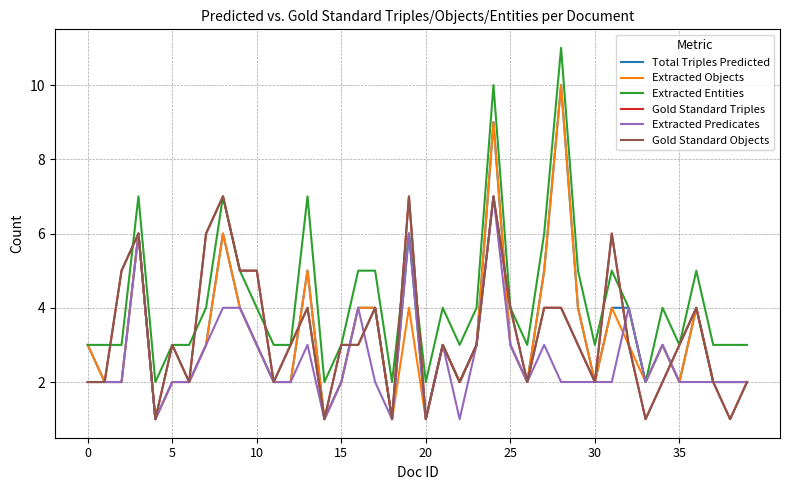

Does the chart have visible grid lines?

Yes